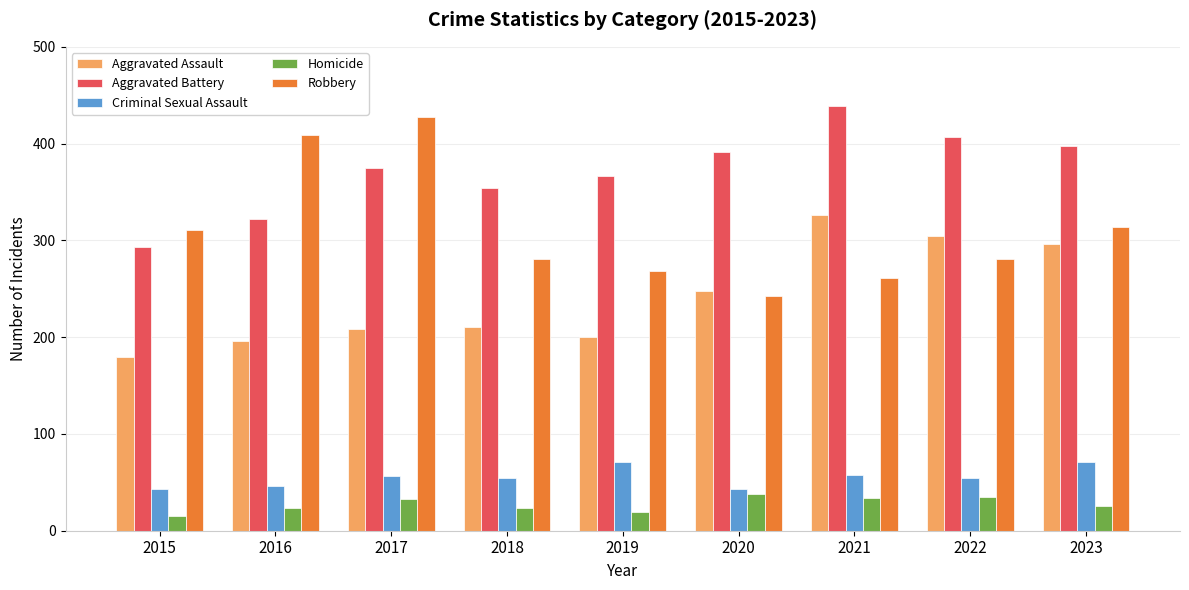

Is it true that Robbery equals 281 at 2018?

True